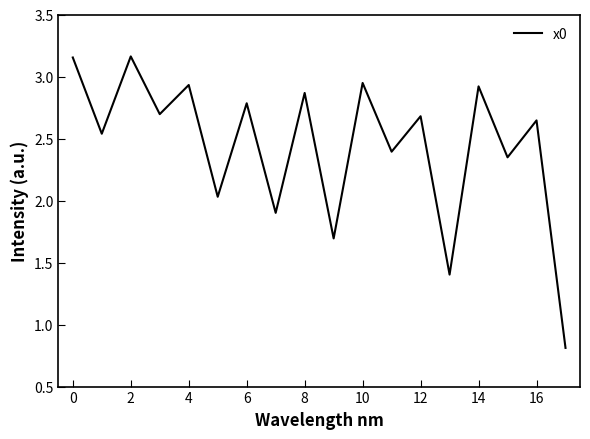

What is the minimum value shown in the chart?

0.8